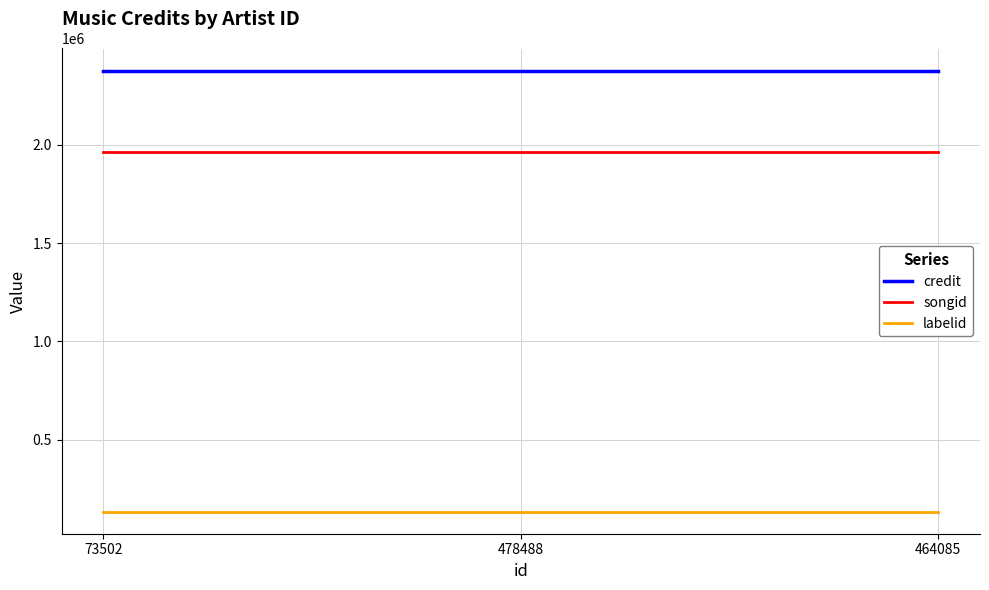

Reading left to right, what are all the values shown in this chart?

credit: 2377040	2377040	2377040
songid: 1963470	1963470	1963470
labelid: 134482	134482	134482